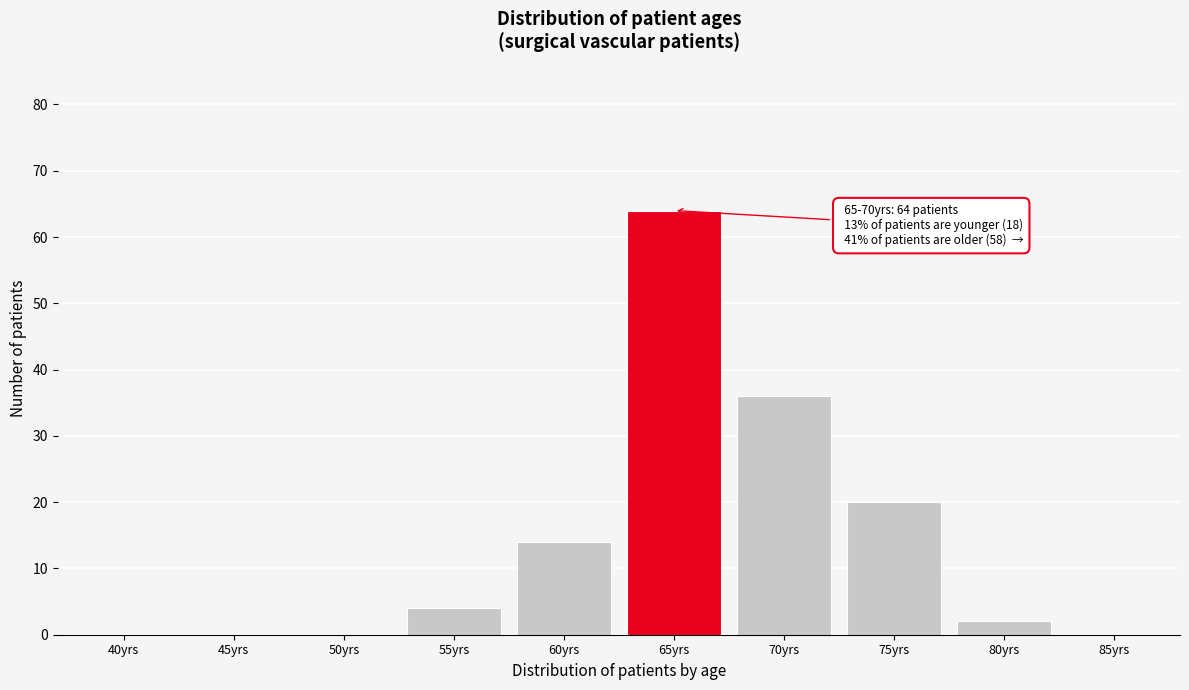

Reading left to right, list all the values displayed in this chart.

40yrs=0	45yrs=0	50yrs=0	55yrs=4	60yrs=14	65yrs=64	70yrs=36	75yrs=20	80yrs=2	85yrs=0